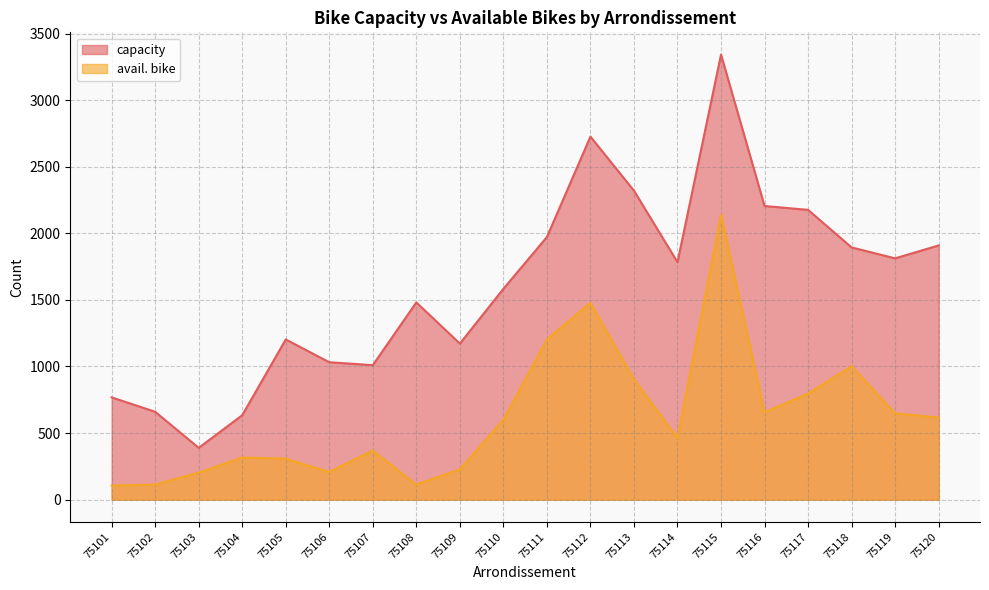

What is the average value of the avail. bike series?

623